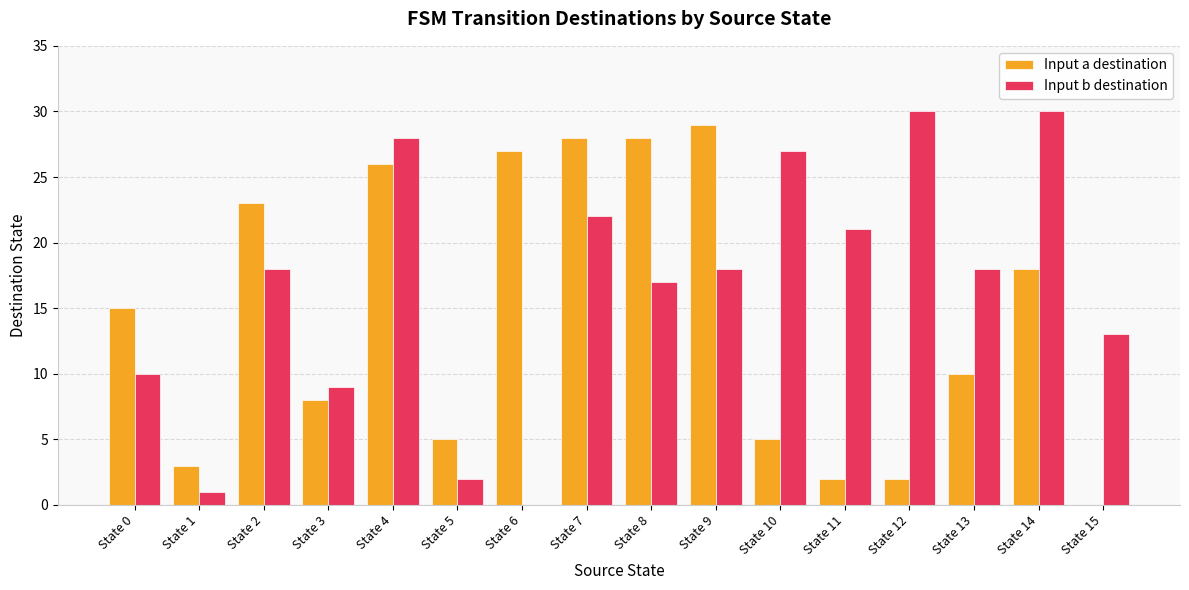

Which series has the largest range (max minus min)?

Input b destination